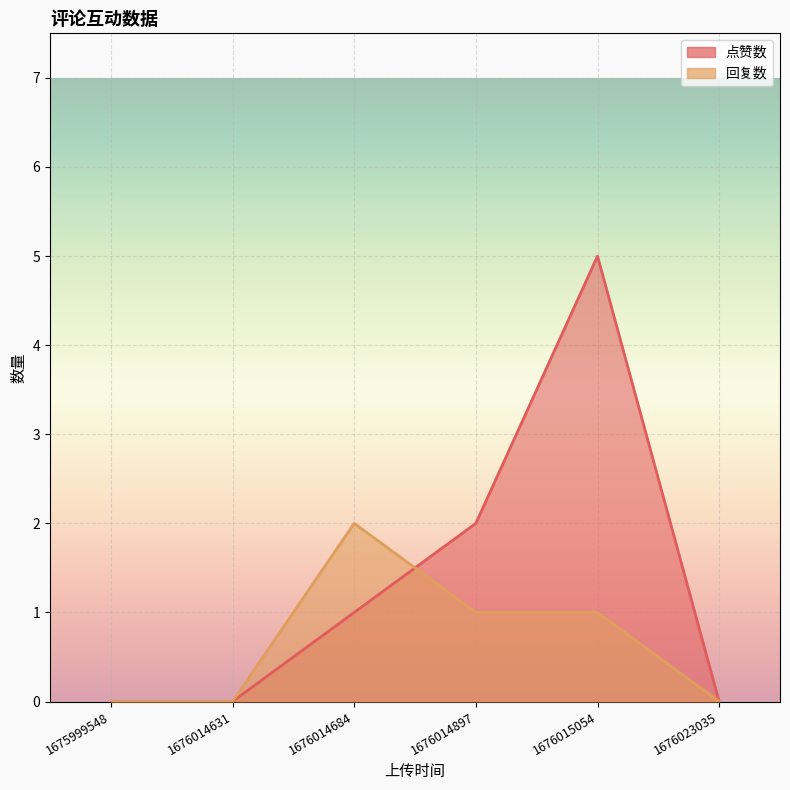

Rank the categories by 点赞数 value from lowest to highest.

1675999548, 1676014631, 1676023035, 1676014684, 1676014897, 1676015054